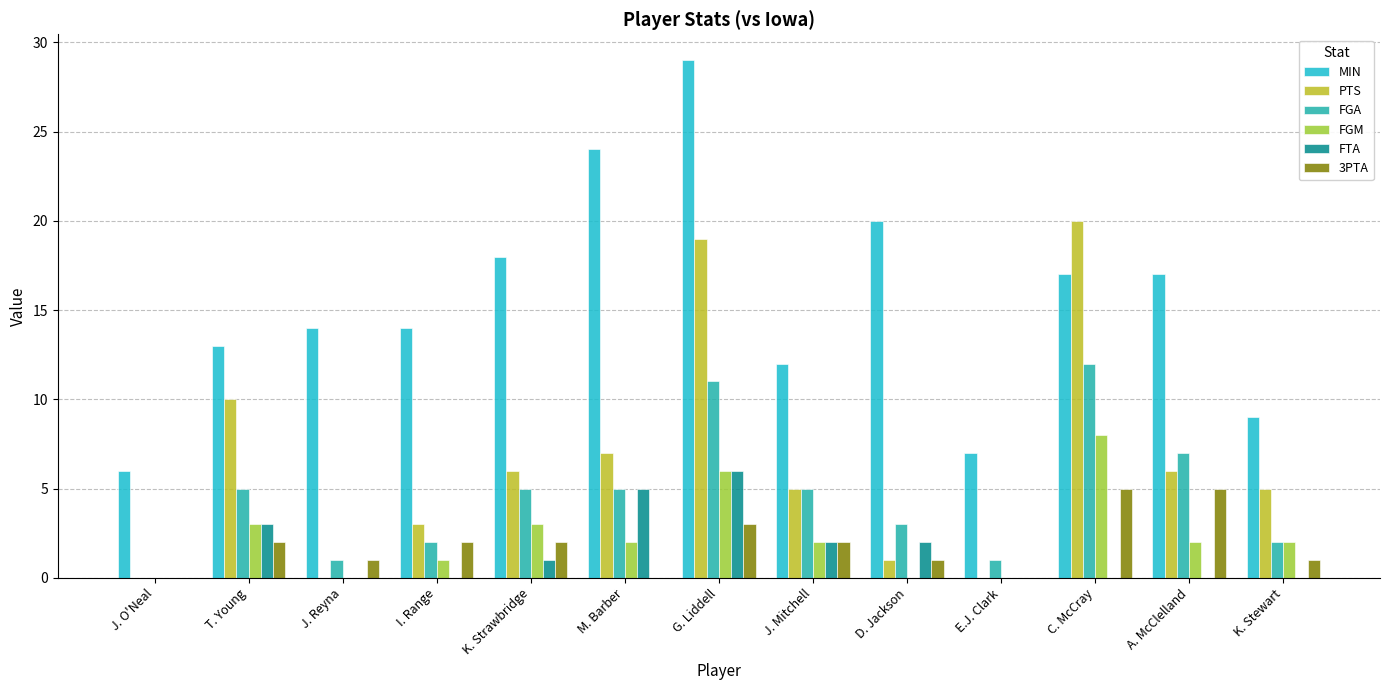

What is the sum of all 3PTA values?

24